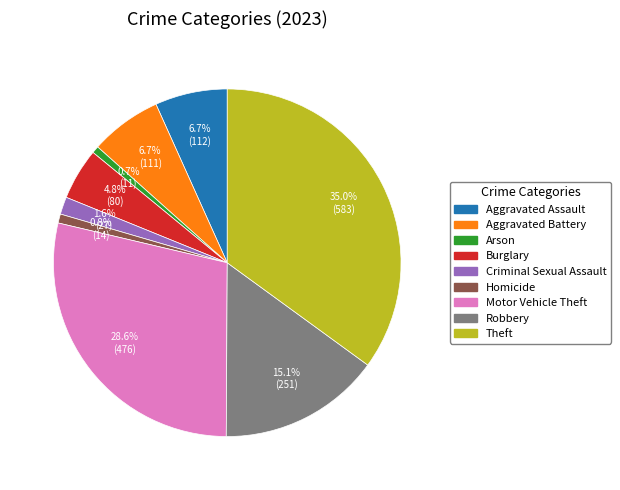

Which slice is the largest?

Theft